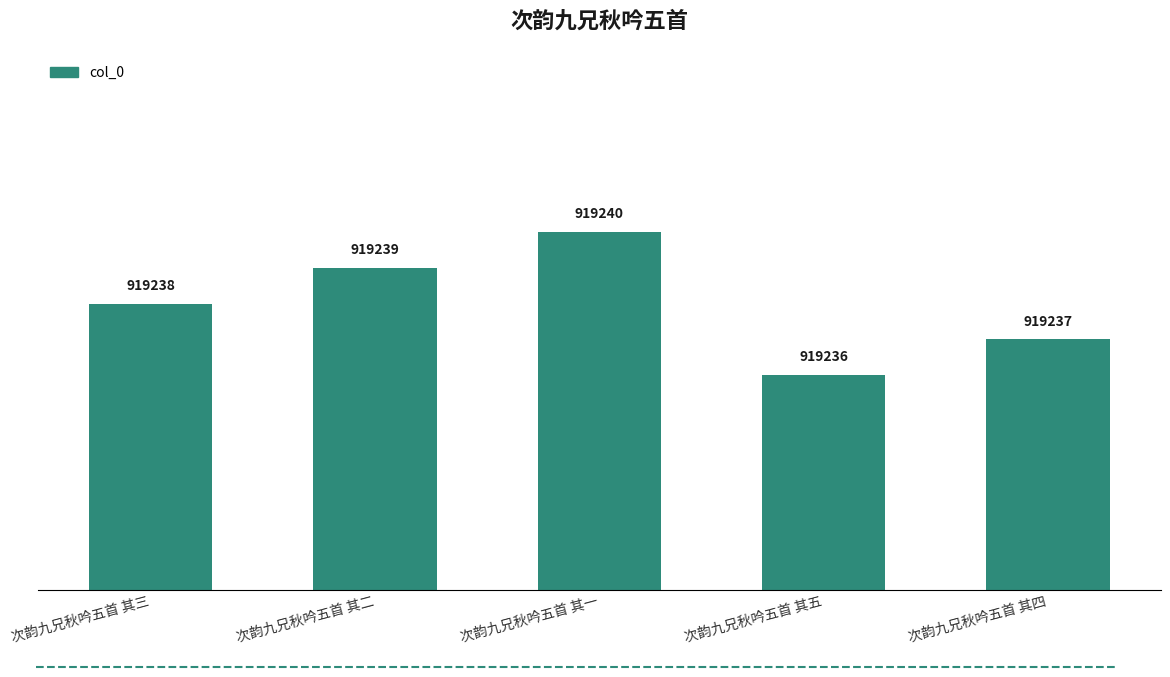

Which has a higher value, 次韵九兄秋吟五首 其一 or 次韵九兄秋吟五首 其四?

次韵九兄秋吟五首 其一